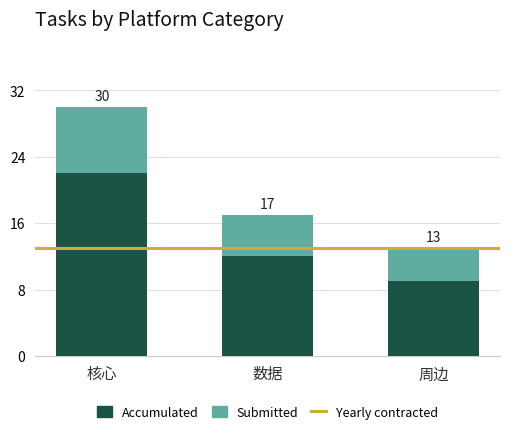

Does the chart contain stacked bars?

Yes